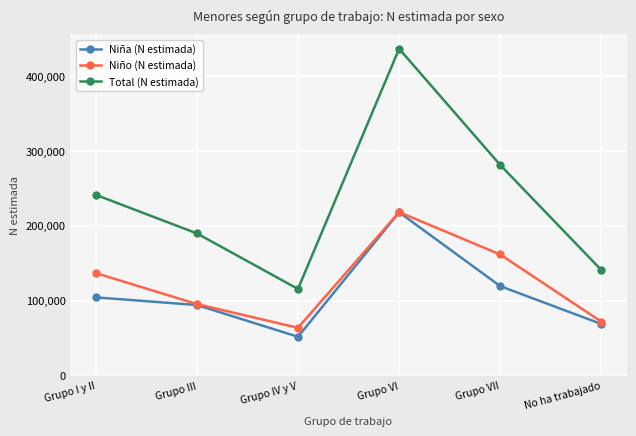

What are all the series names shown in the legend?

Niña (N estimada), Niño (N estimada), Total (N estimada)